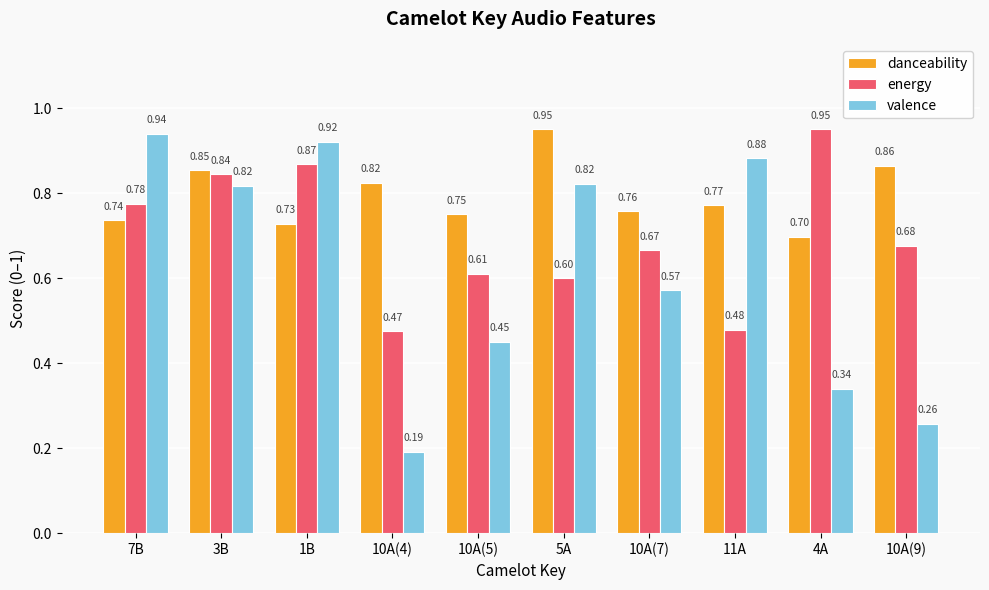

What is the difference between the maximum and minimum values in the valence series?

0.7